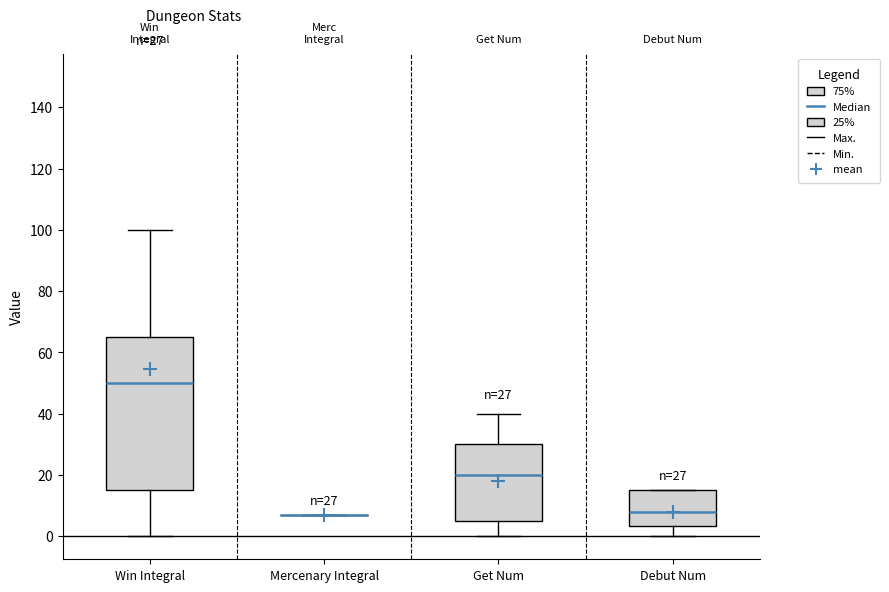

Which box is the tallest, from its lower edge to its upper edge?

Win Integral